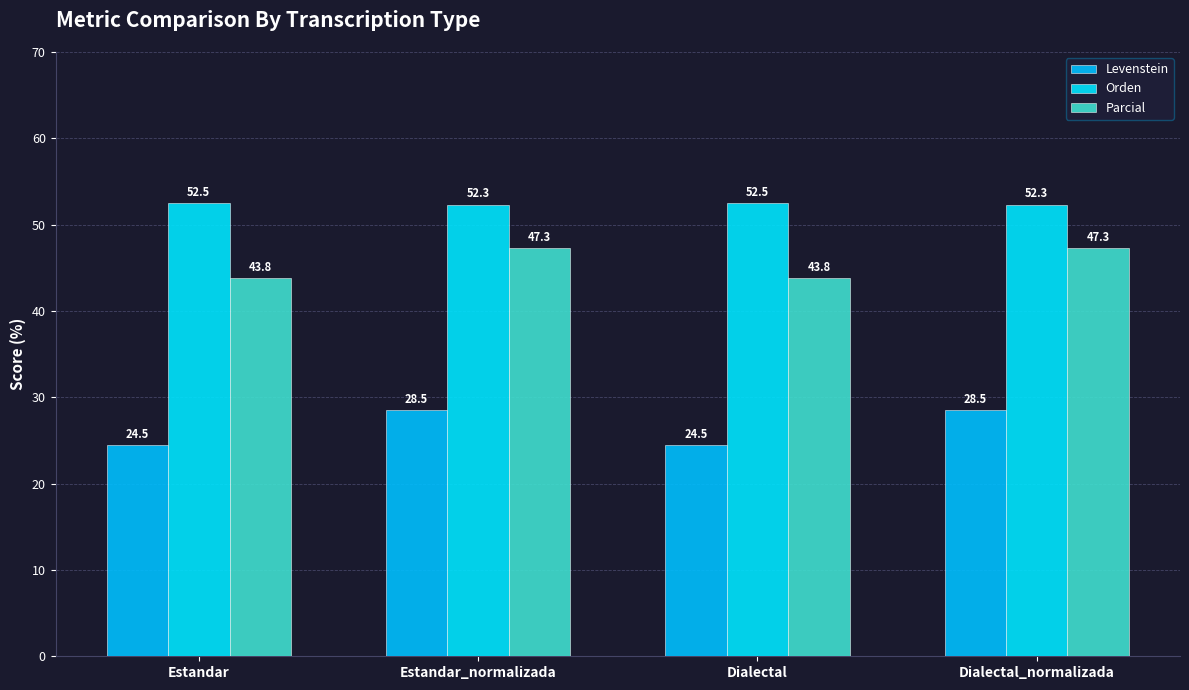

Which series has the largest total across all categories?

Orden